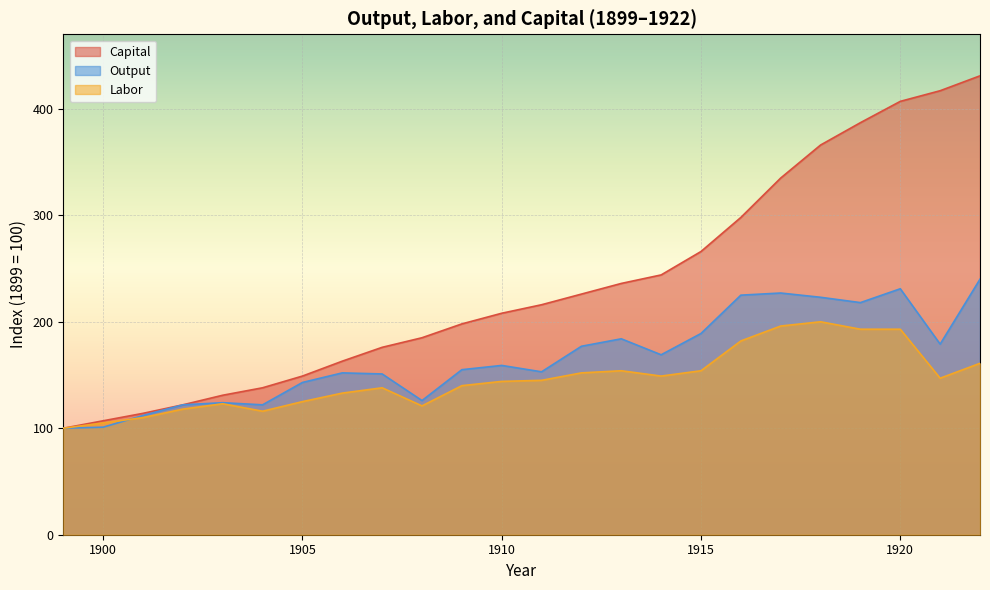

Reading left to right, transcribe all the data shown in this chart.

Capital: 1899=100	1900=107	1901=114	1902=122	1903=131	1904=138	1905=149	1906=163	1907=176	1908=185	1909=198	1910=208	1911=216	1912=226	1913=236	1914=244	1915=266	1916=298	1917=335	1918=366	1919=387	1920=407	1921=417	1922=431
Output: 1899=100	1900=101	1901=112	1902=122	1903=124	1904=122	1905=143	1906=152	1907=151	1908=126	1909=155	1910=159	1911=153	1912=177	1913=184	1914=169	1915=189	1916=225	1917=227	1918=223	1919=218	1920=231	1921=179	1922=240
Labor: 1899=100	1900=105	1901=110	1902=118	1903=123	1904=116	1905=125	1906=133	1907=138	1908=121	1909=140	1910=144	1911=145	1912=152	1913=154	1914=149	1915=154	1916=182	1917=196	1918=200	1919=193	1920=193	1921=147	1922=161